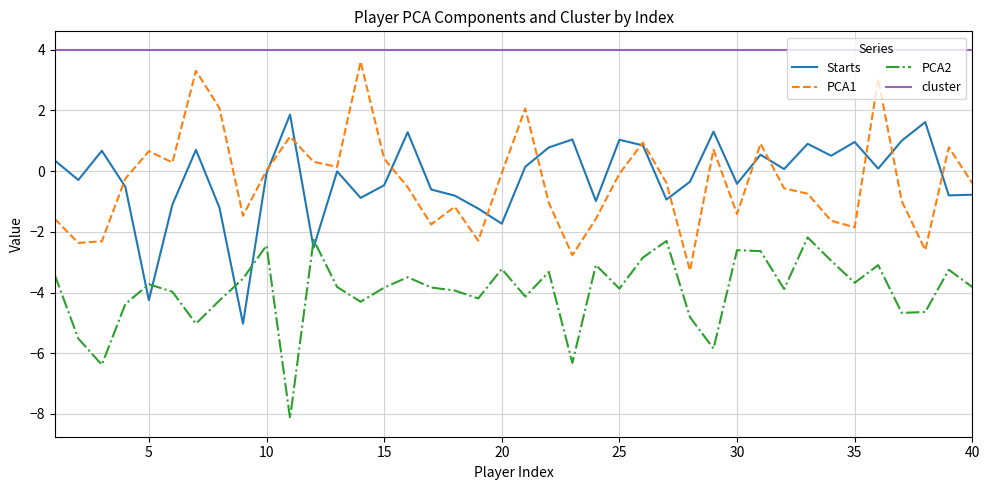

How many categories are shown in the chart?

40